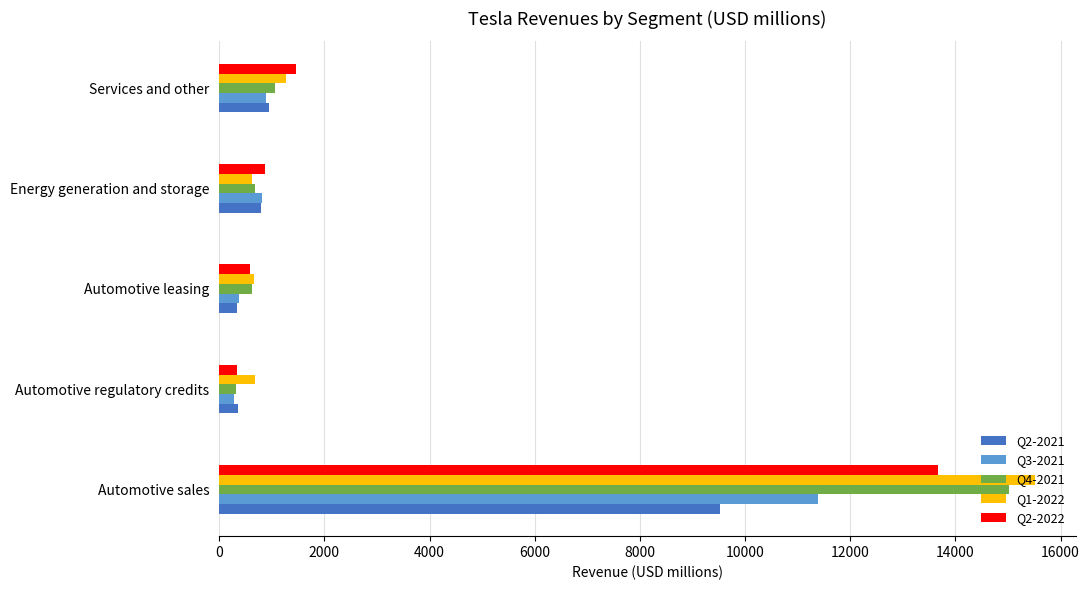

Count the number of categories in the chart.

5